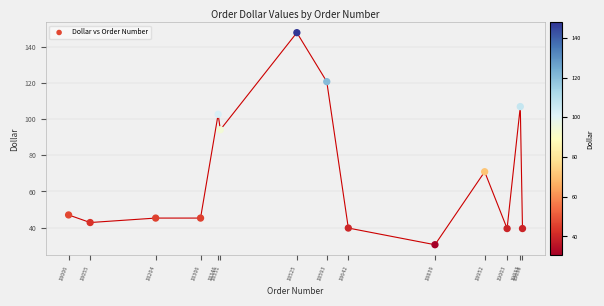

What Y value in the scatter plot is closest to 89?

94.2